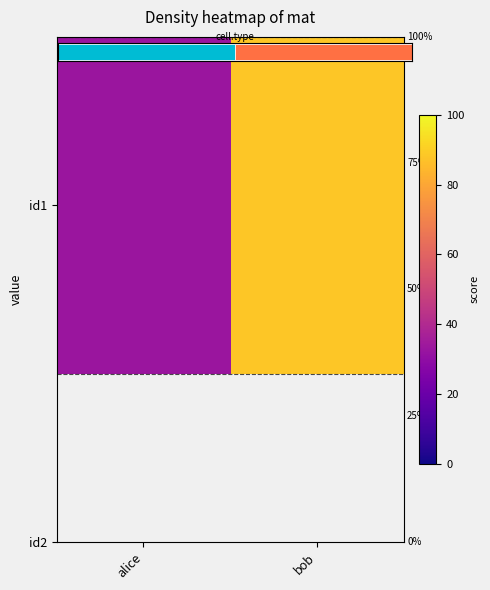

At which category does the chart reach its peak across all series?

bob